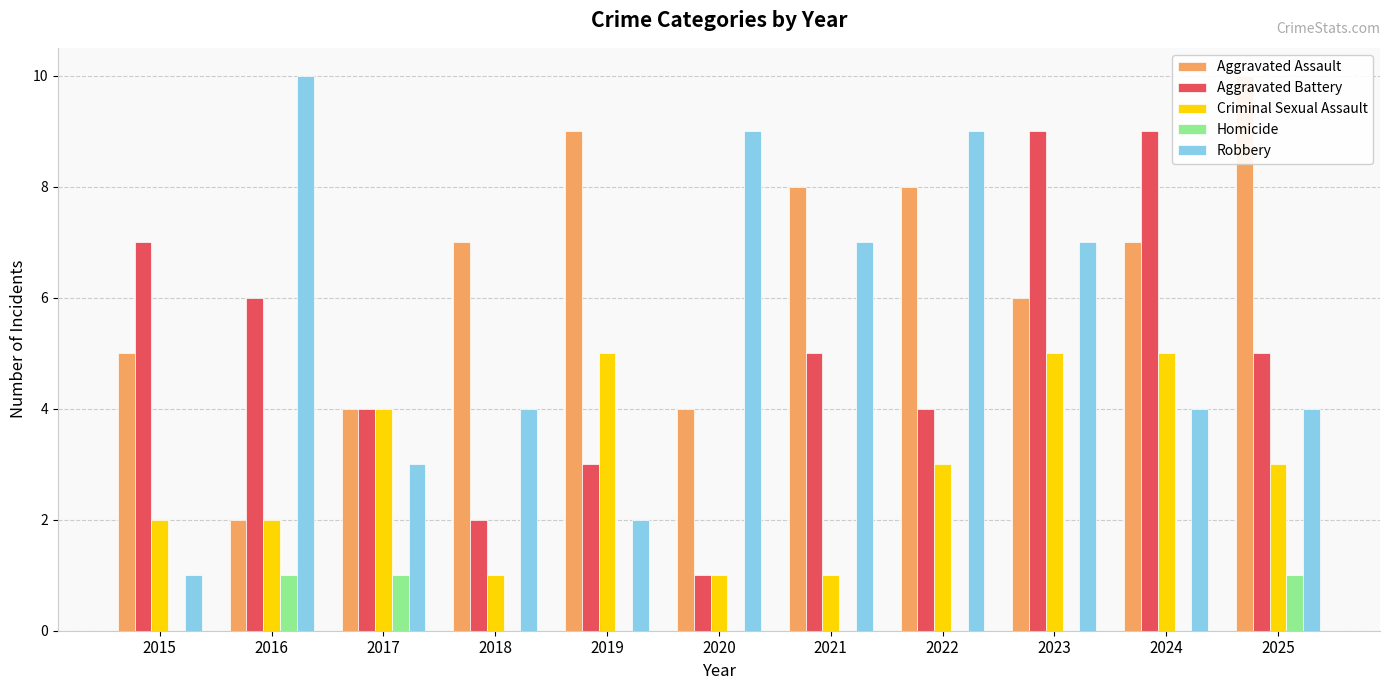

Is the value of Aggravated Assault at 2018 greater than the value of Robbery at 2017?

Yes